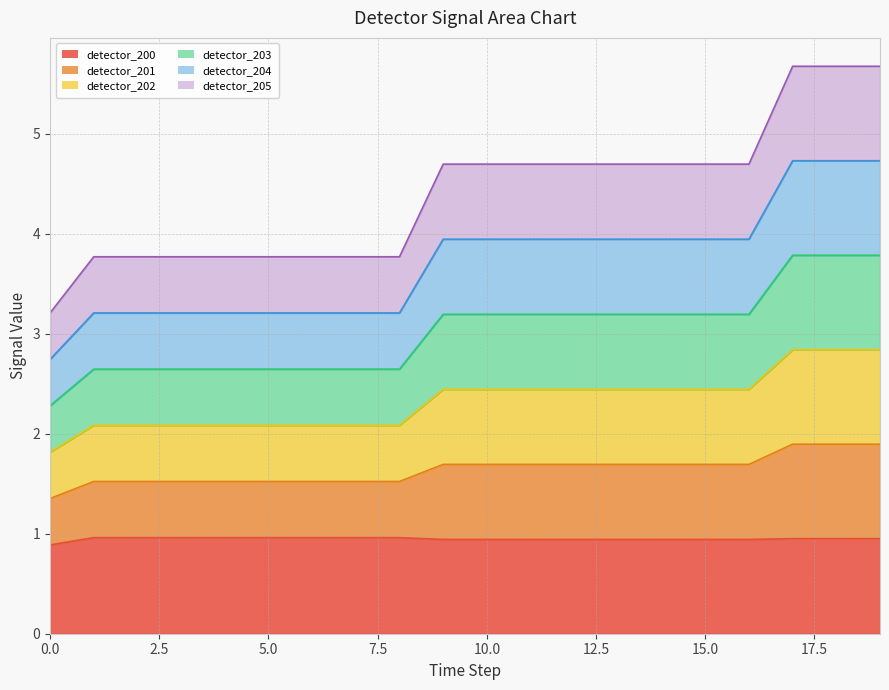

Between 4 and 8, which series saw the biggest shift?

detector_200